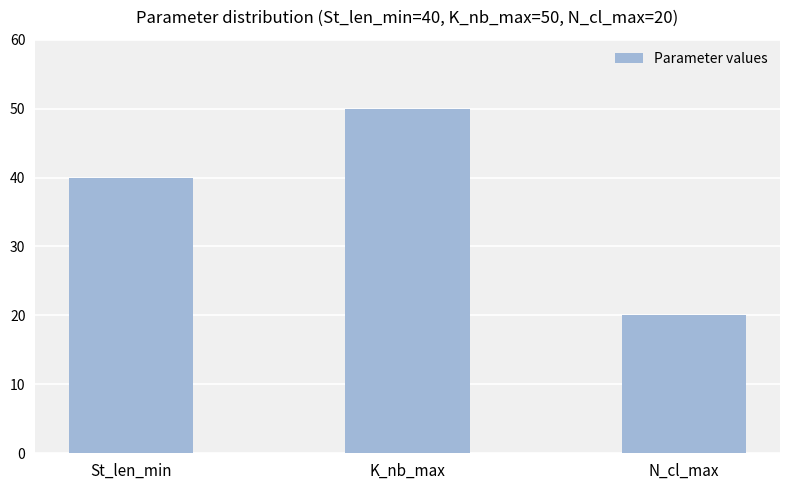

What is the greatest value displayed?

50